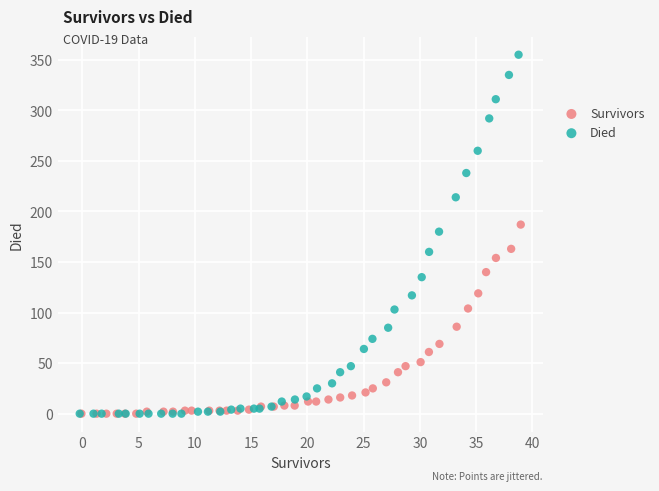

What are all the series names shown in the legend?

Survivors, Died